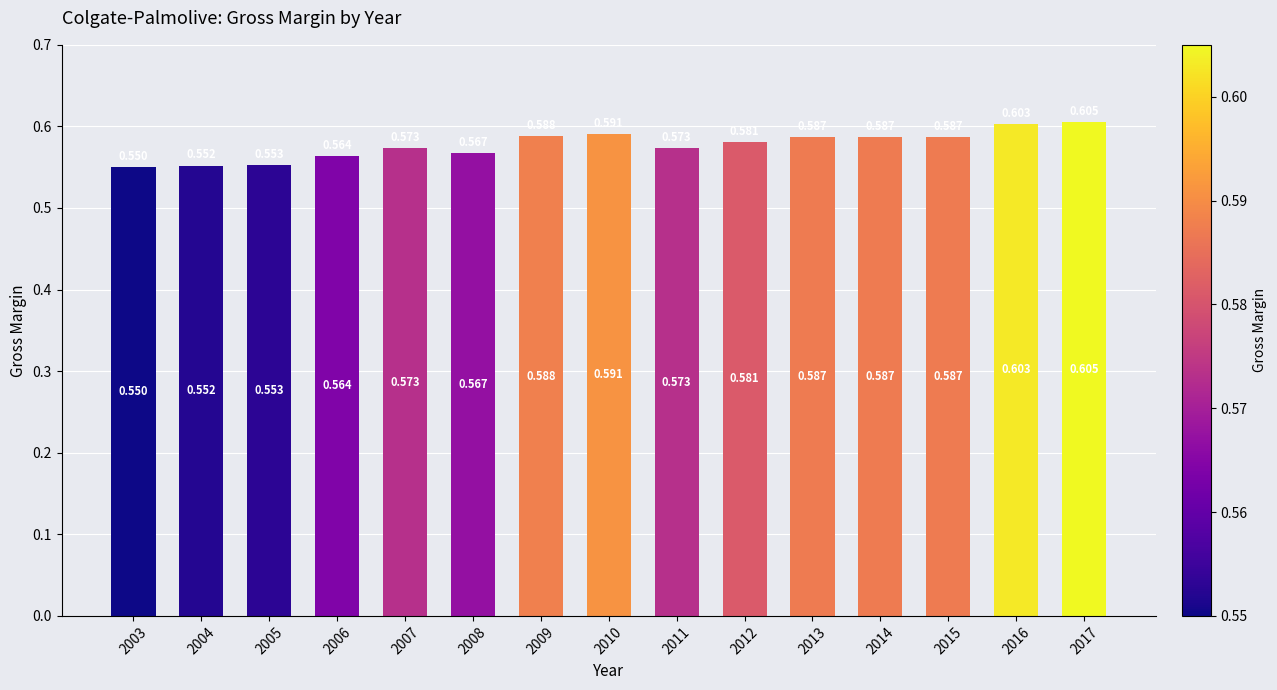

Read the value at 2012.

0.6